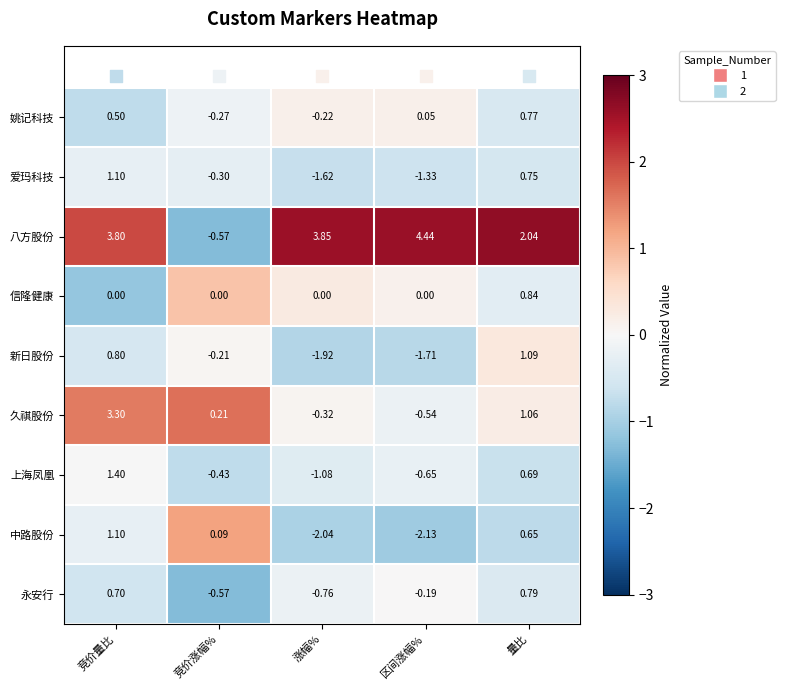

Which label corresponds to the largest value in the chart?

区间涨幅%